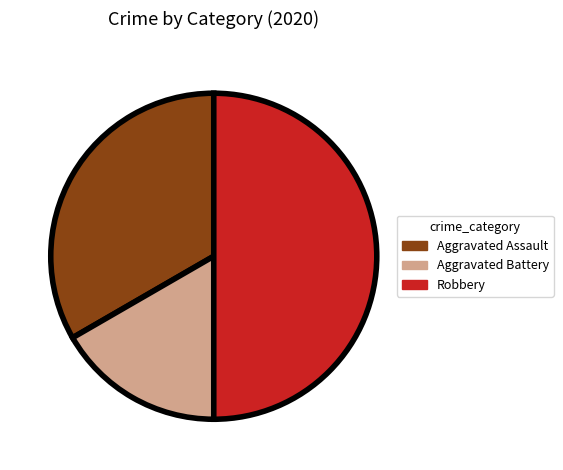

Does Aggravated Assault account for over 50% of the chart?

No